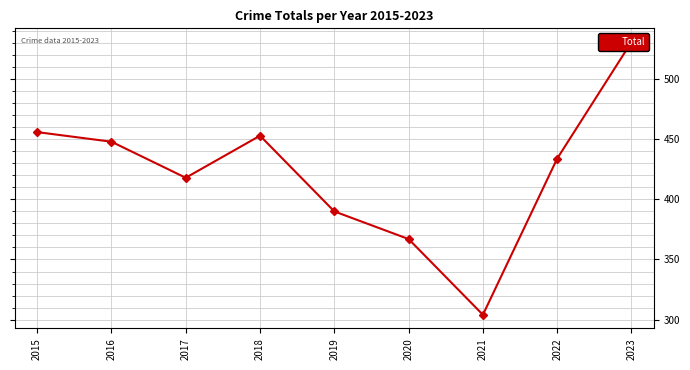

Where is the data nearest to the value 417?

2017